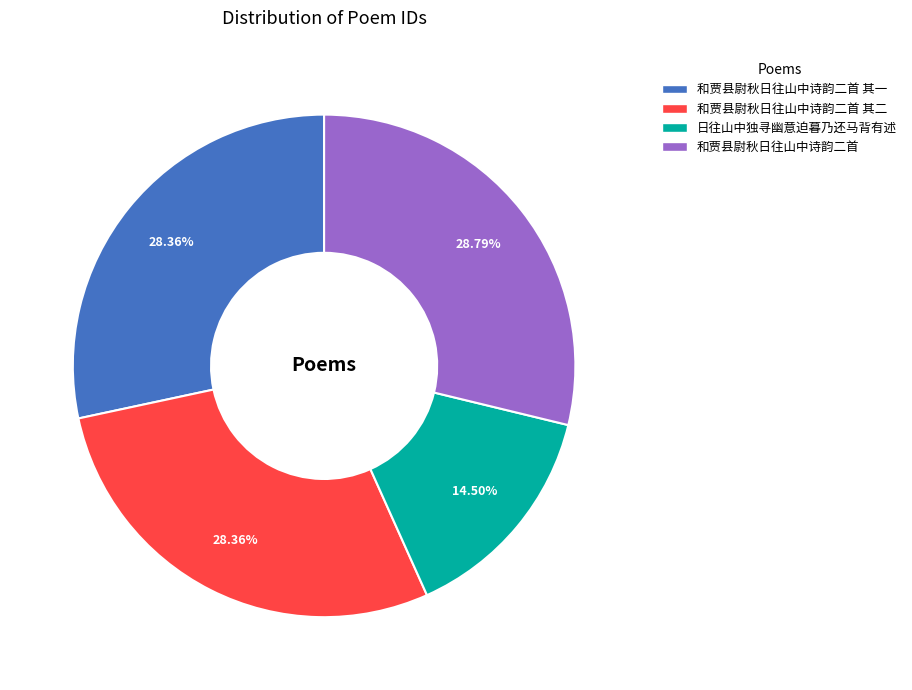

Is there a majority slice in this chart?

No